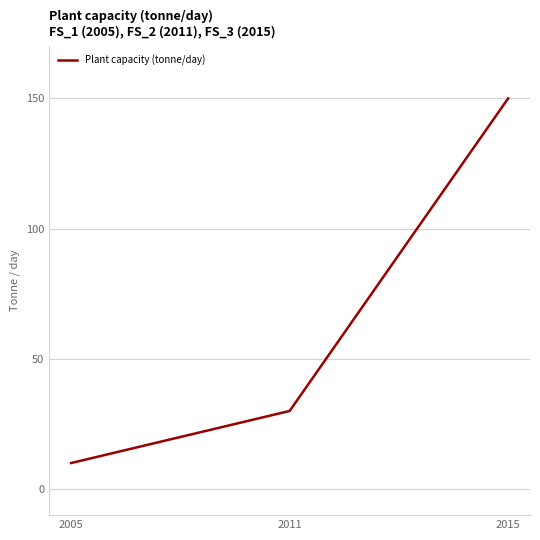

What is the sum of the values at 2015 and 2005?

160